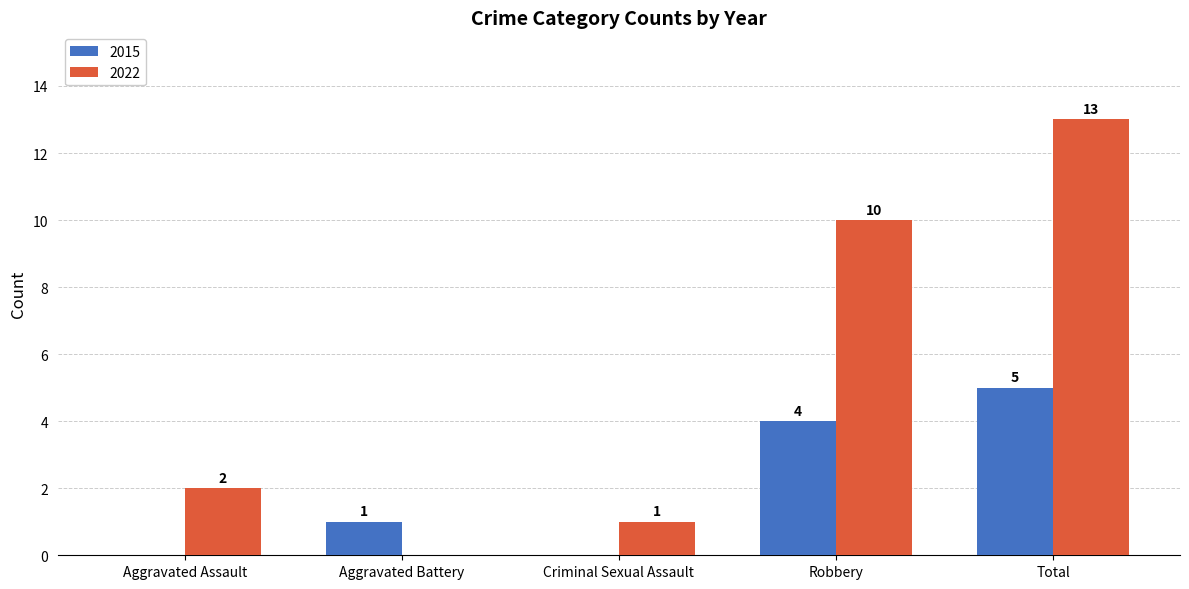

What is the spread (max minus min) of values at Robbery?

6